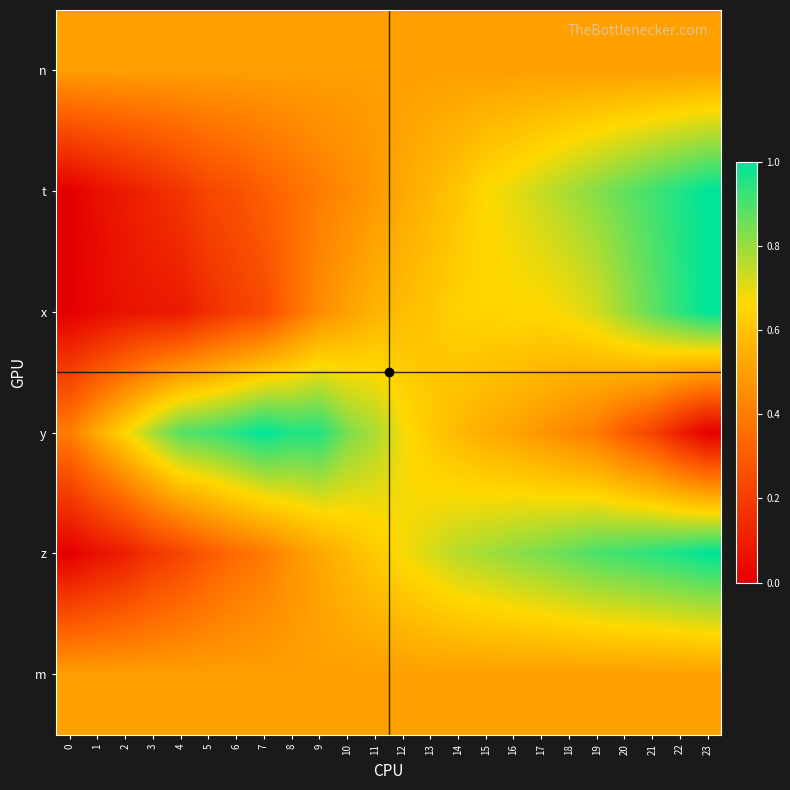

List the series in order of their peak value, highest first.

t, x, y, z, n, m